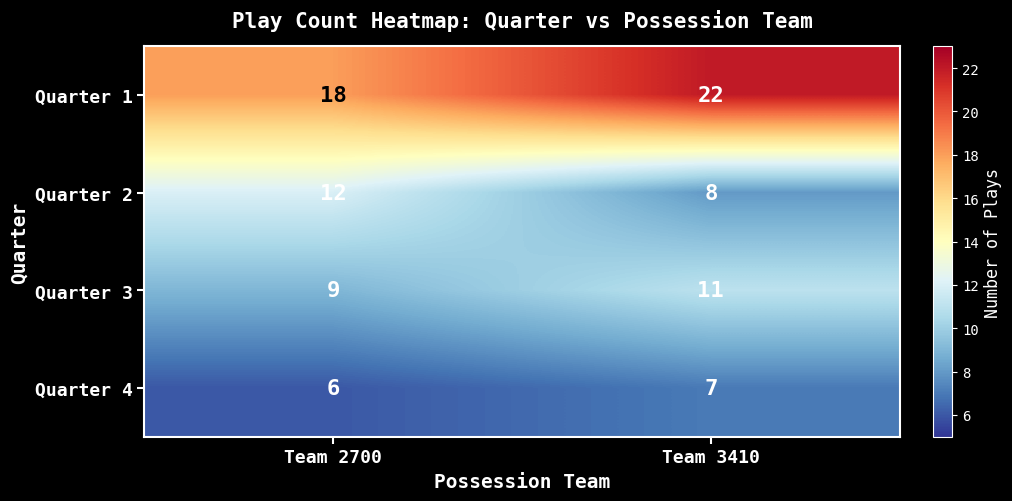

List the labels in order of Quarter 3 value, smallest first.

Team 2700, Team 3410